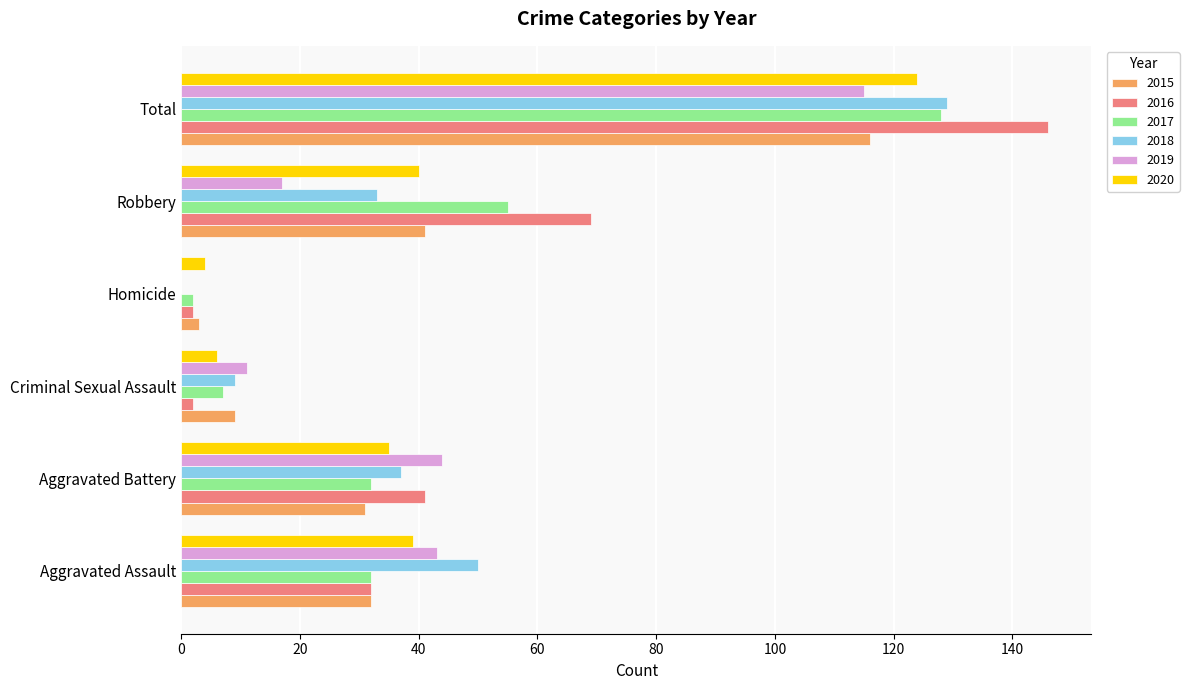

Which category has the highest value in the 2016 series?

Total